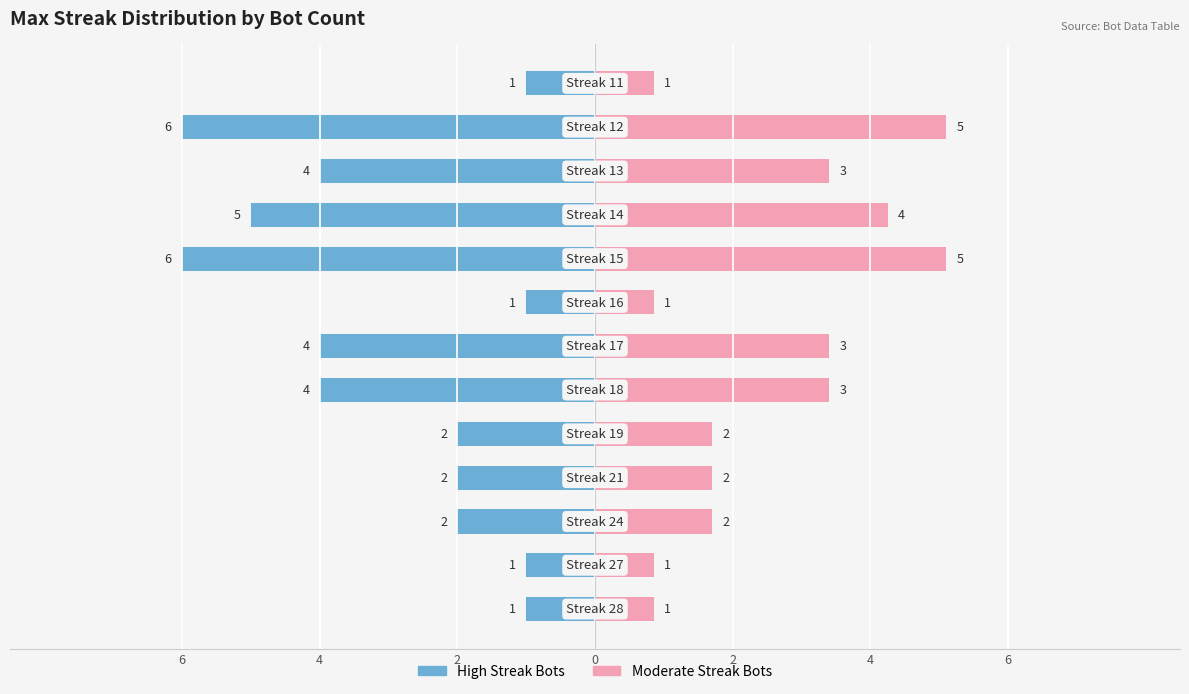

How many data points in High Streak Bots are less than -2?

6